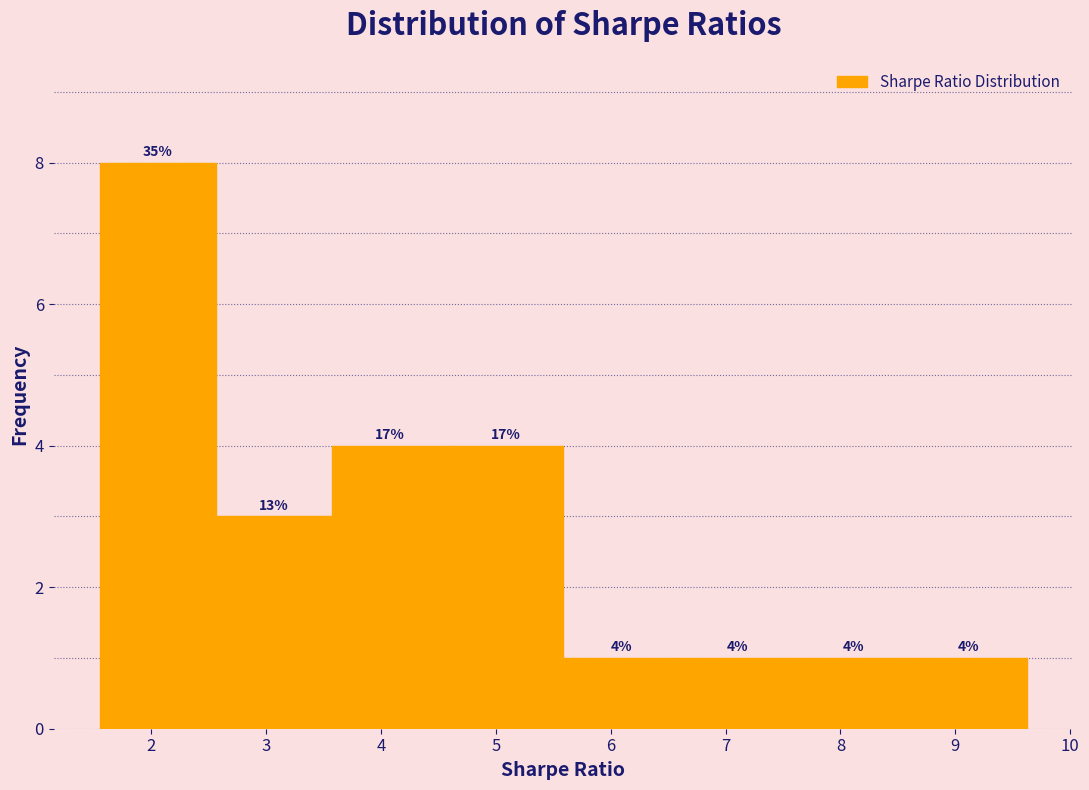

Over which range of the x-axis is the bar tallest?

1.6 to 2.6